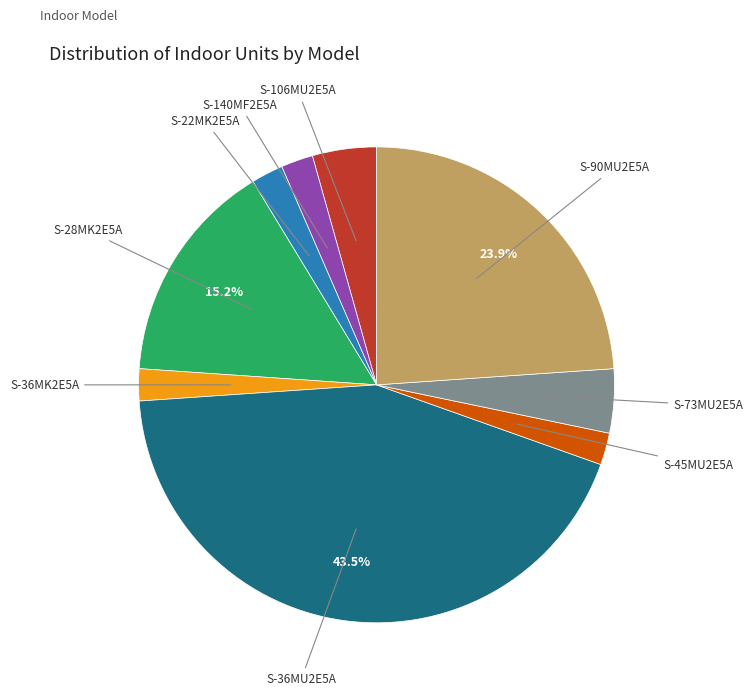

To the nearest percent, what is the difference between the S-140MF2E5A and S-90MU2E5A slice percentages?

22%